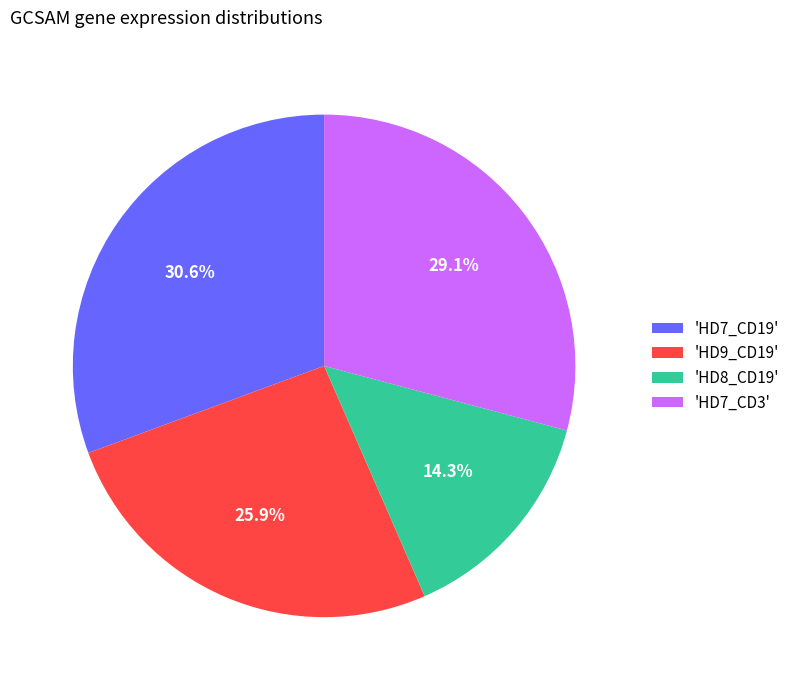

Which slice is the largest?

'HD7_CD19'